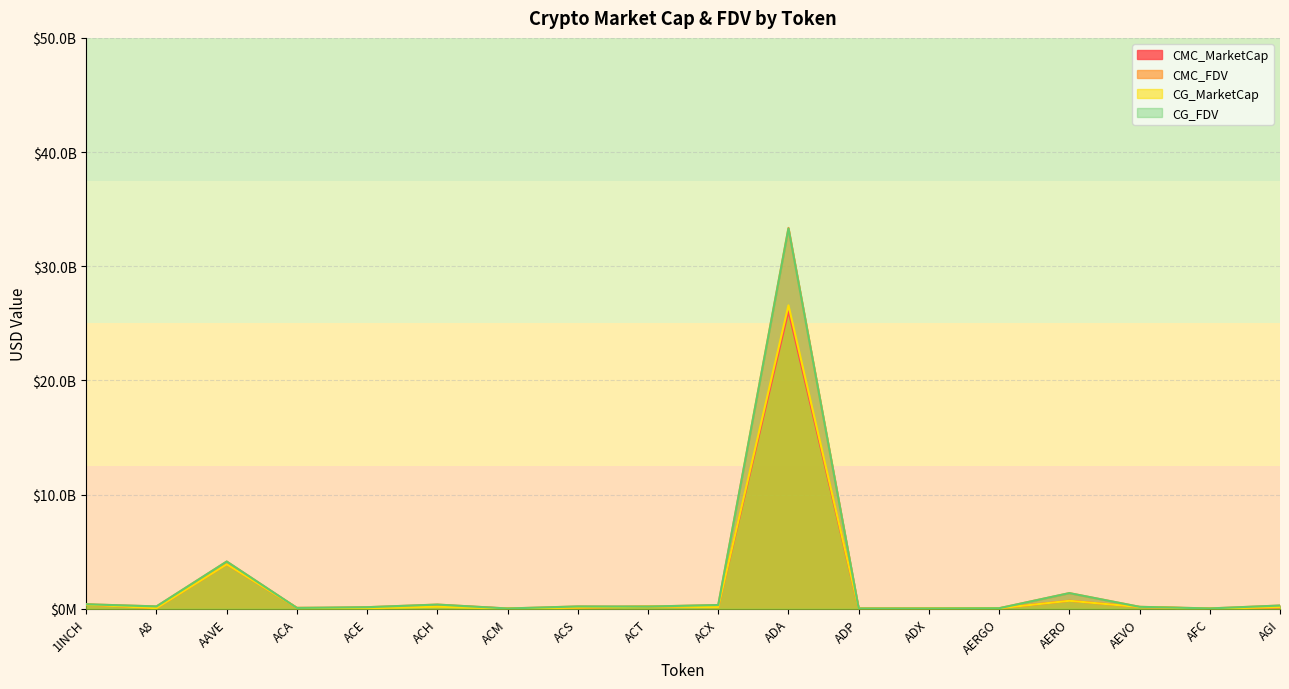

At which category is the sum across all series the highest?

ADA